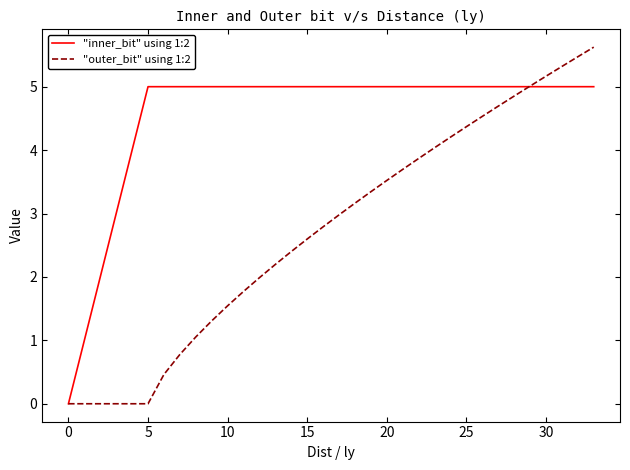

What is the difference between the maximum and minimum values in the "outer_bit" using 1:2 series?

5.6